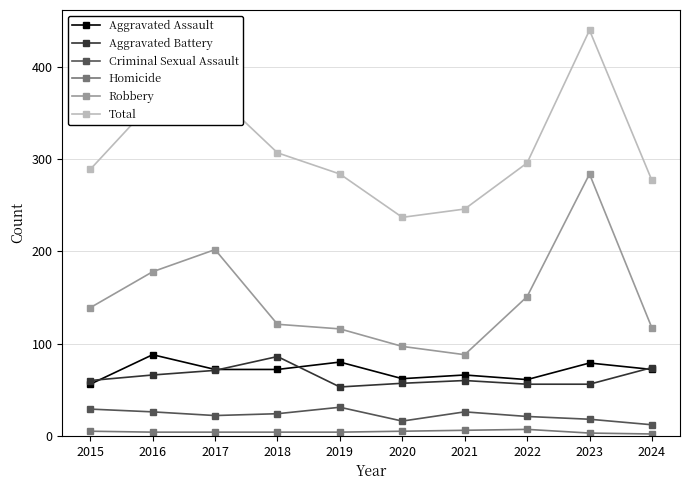

Count the number of categories in the chart.

10